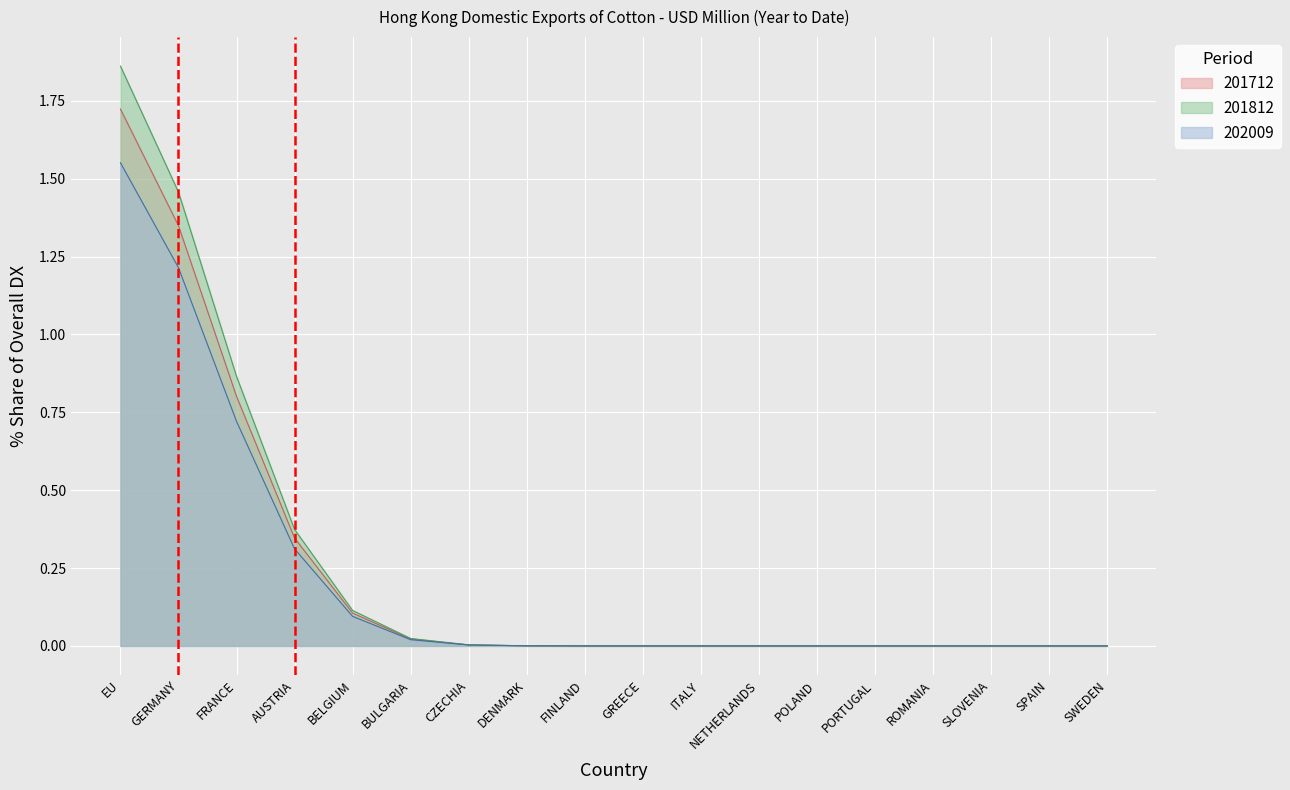

What is the label of the 11th point from the right?

DENMARK